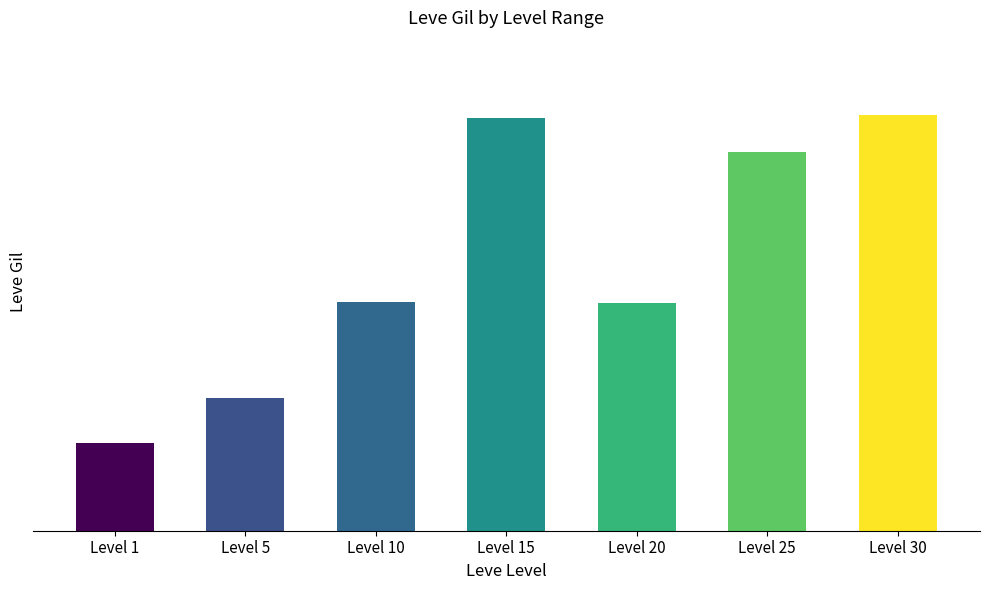

Rank the categories by value from highest to lowest.

Level 30, Level 15, Level 25, Level 10, Level 20, Level 5, Level 1